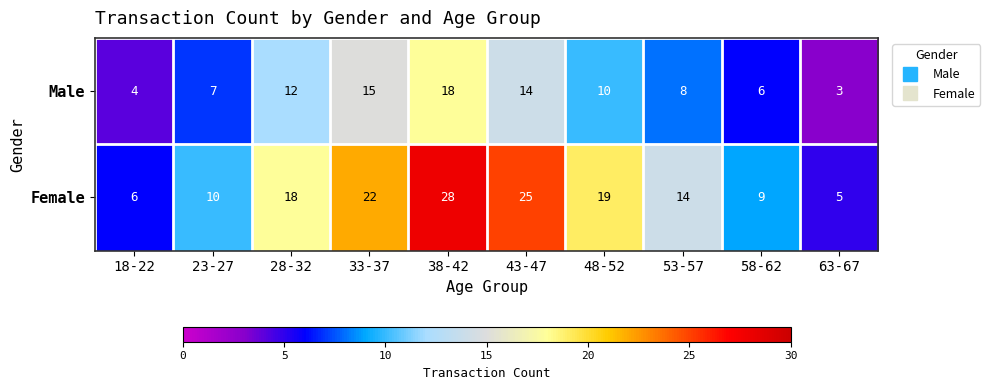

What is the smallest value displayed?

3